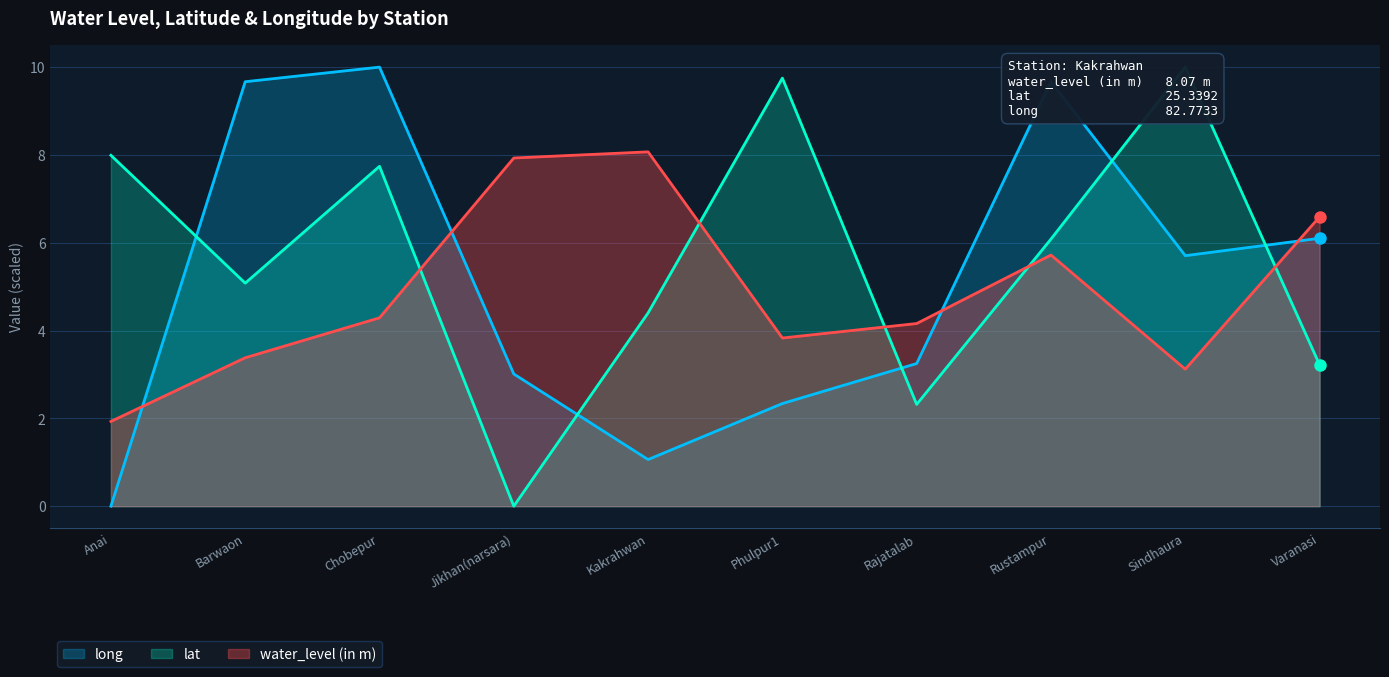

At how many categories does at least one series exceed 7?

8